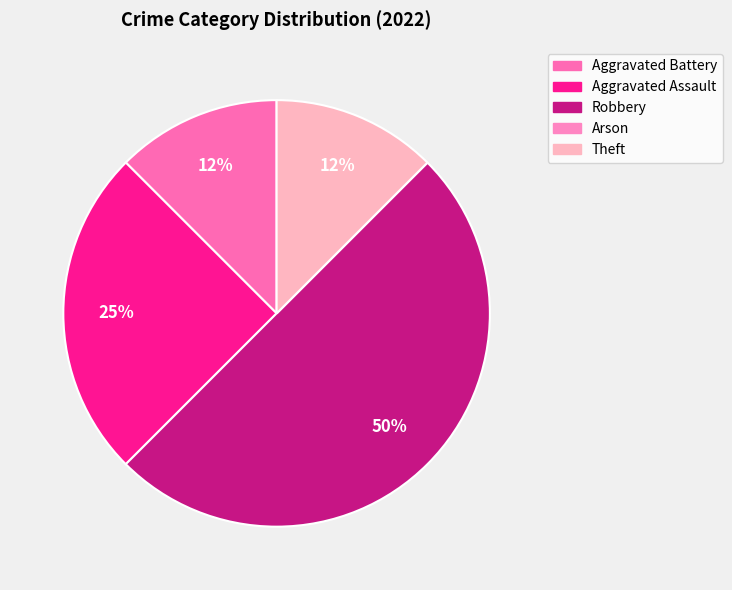

Does Theft account for over 50% of the chart?

No